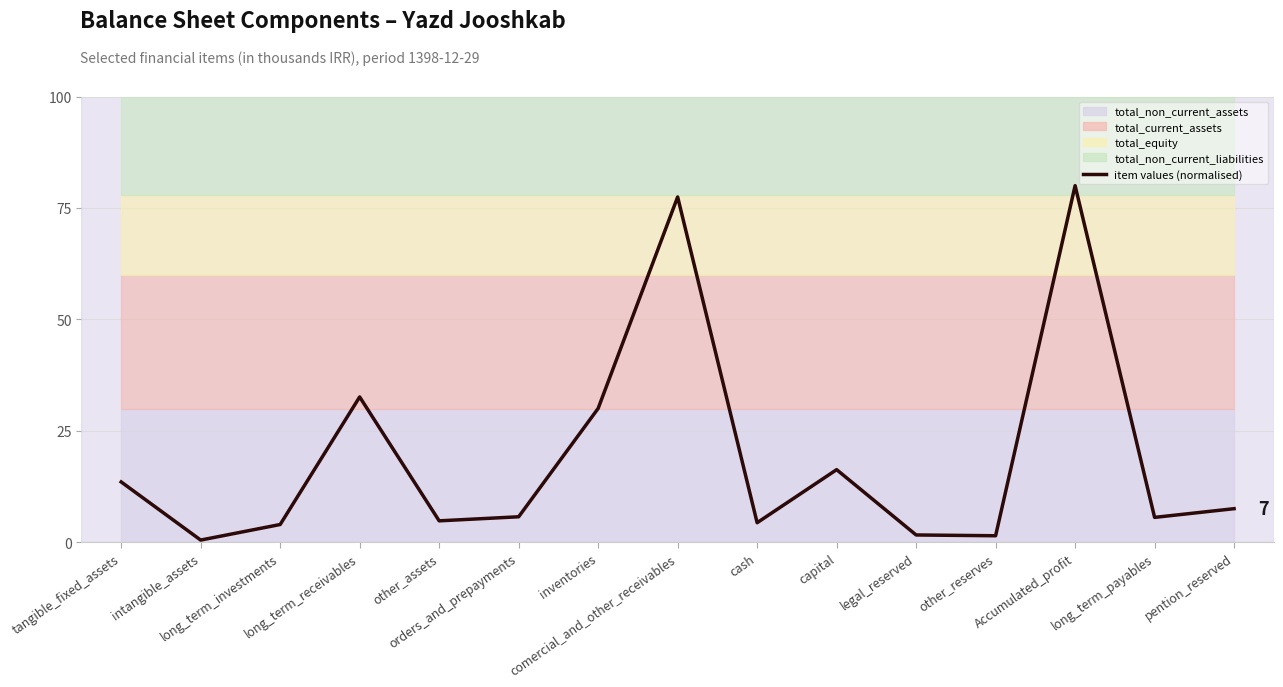

Is it true that the value at other_reserves is 1.5?

True